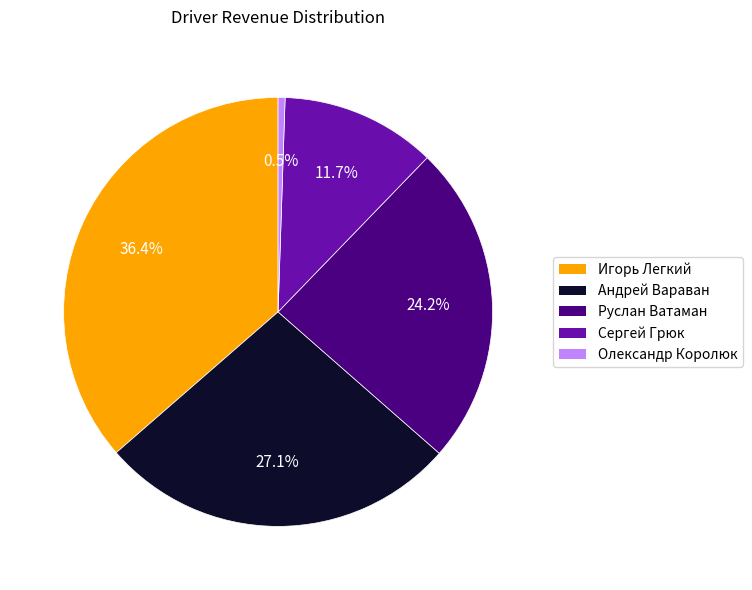

Is it true that Руслан Ватаман is 24% of the pie?

True